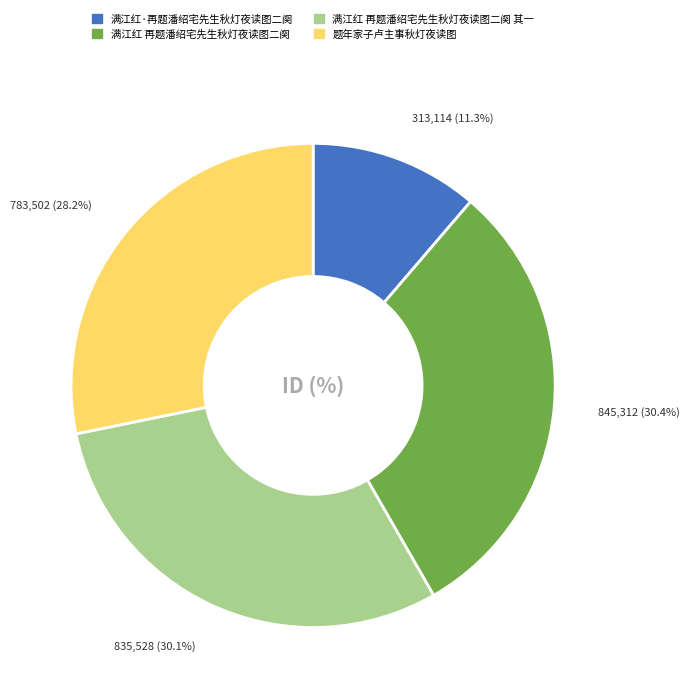

Is there a majority slice in this chart?

No